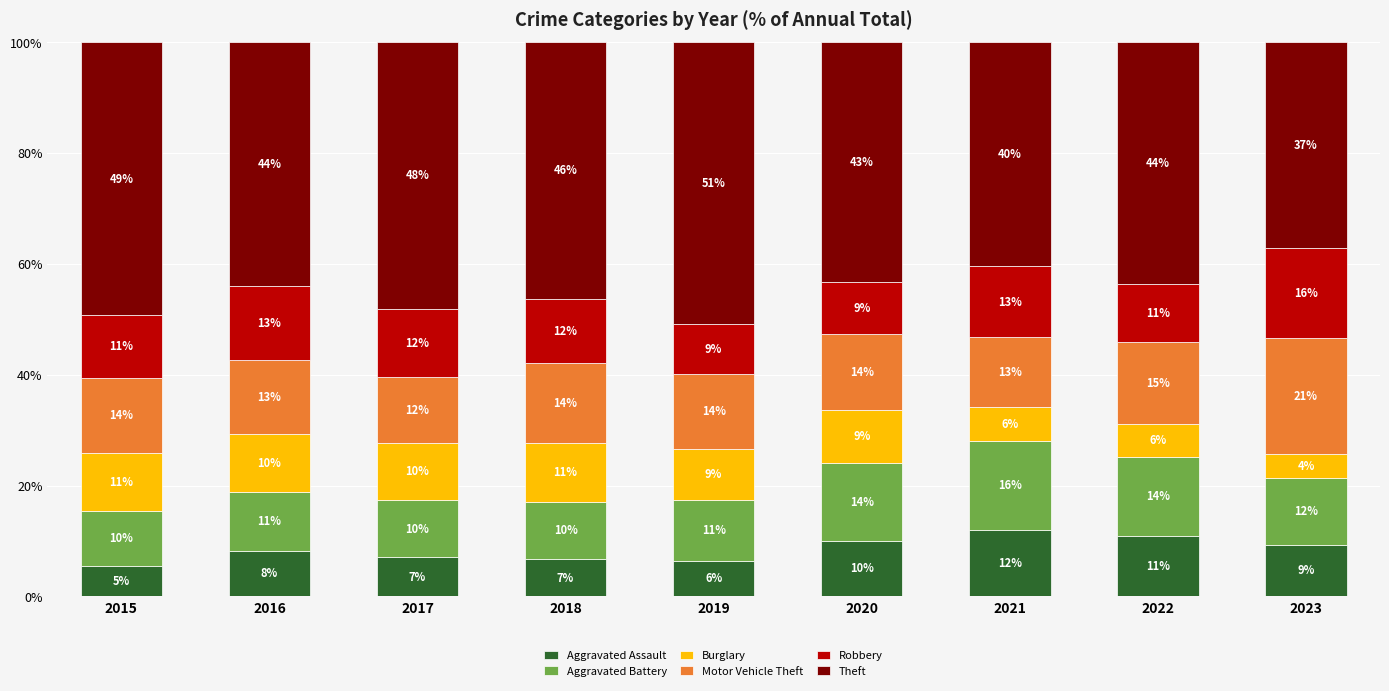

Read the Aggravated Assault value at 2016.

8.2